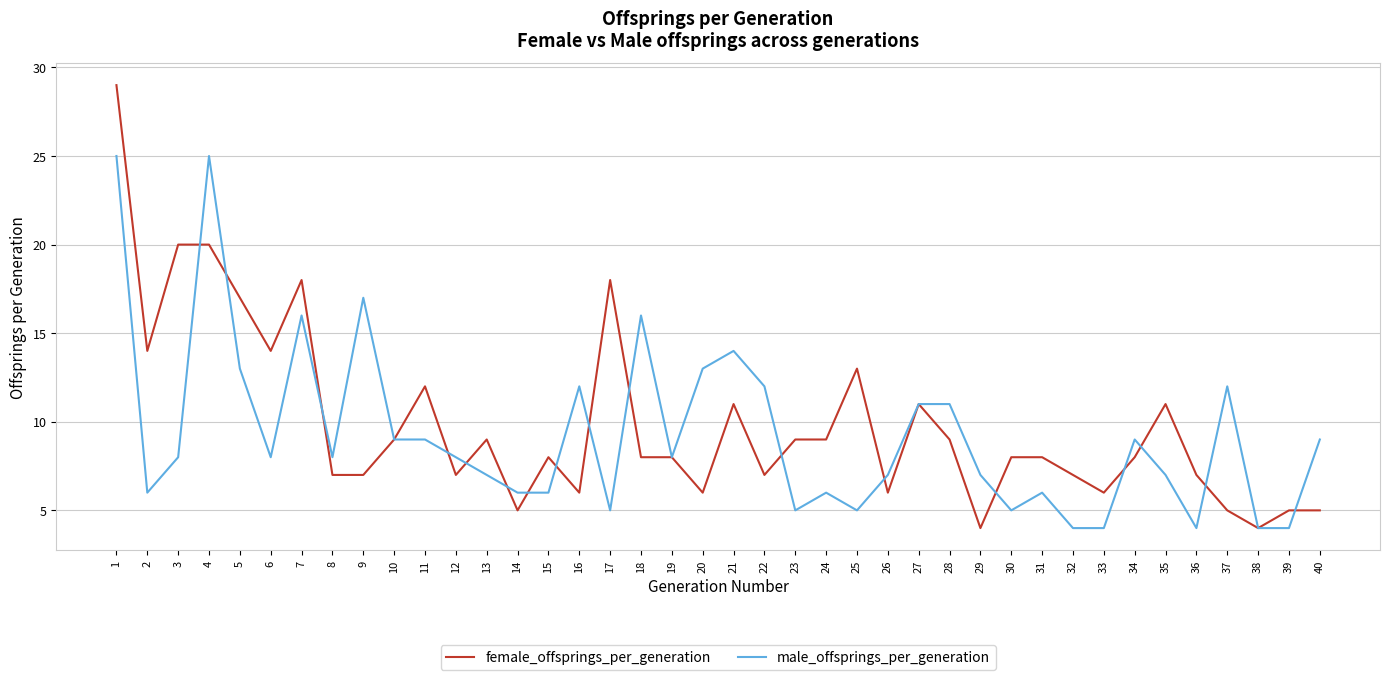

What is the sum of all male_offsprings_per_generation values?

371